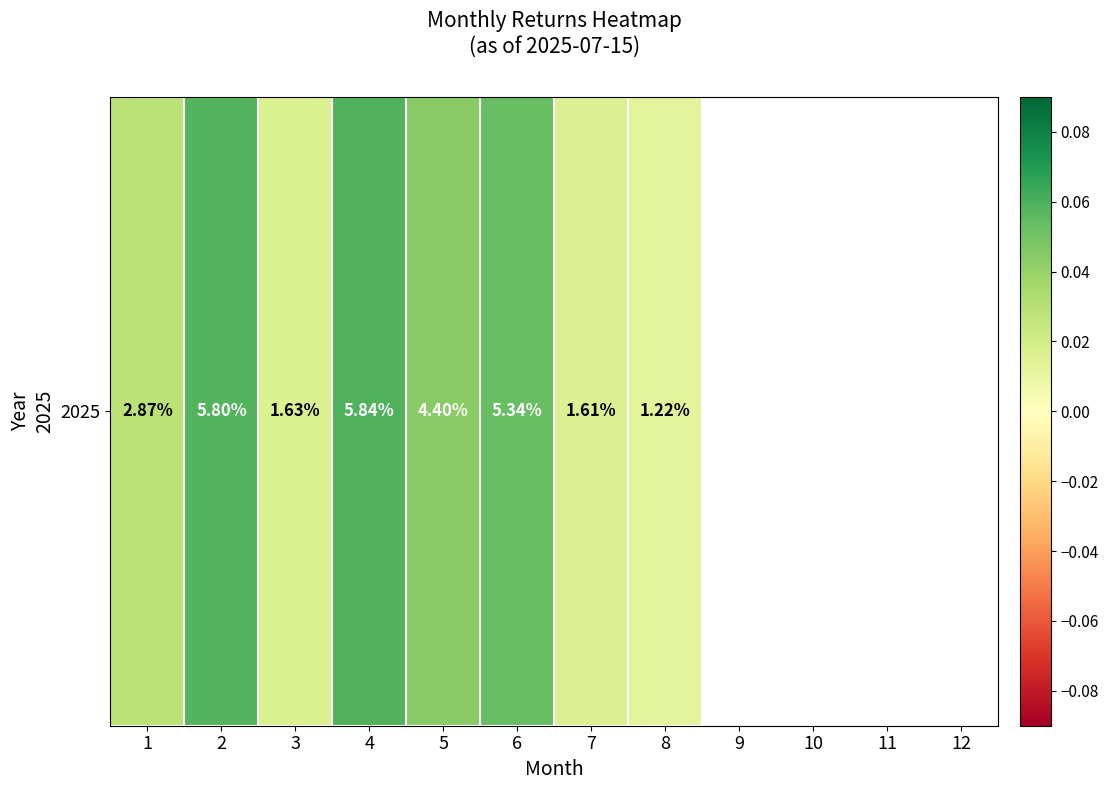

Count the values in the range 0 to 1.

8